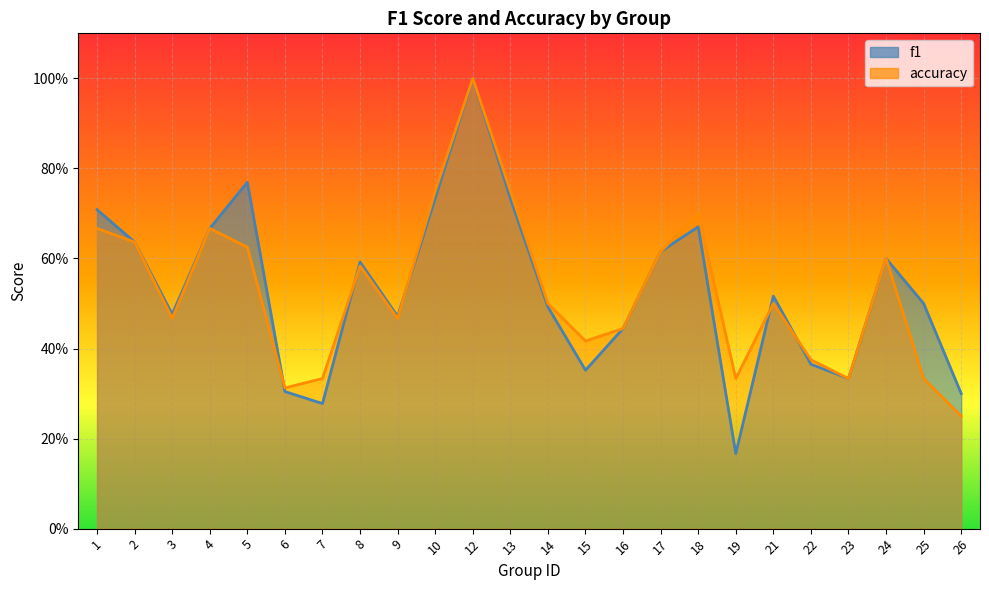

At 25, list the series in order from smallest to largest.

accuracy, f1